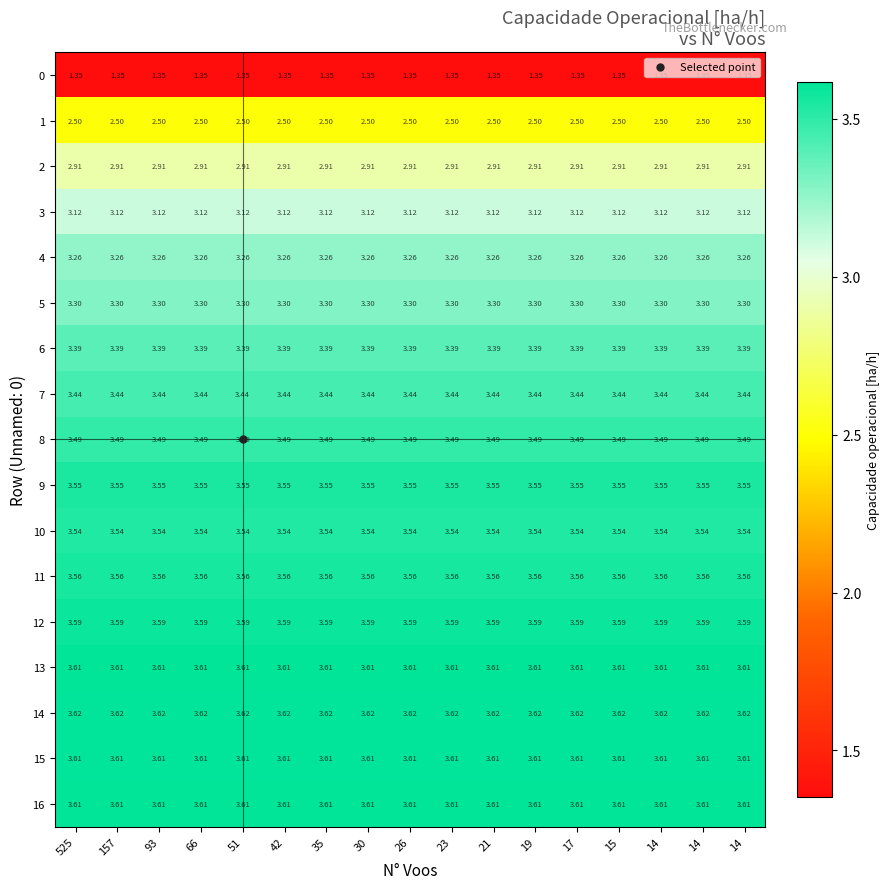

Which has a higher value, 93 or 26?

93